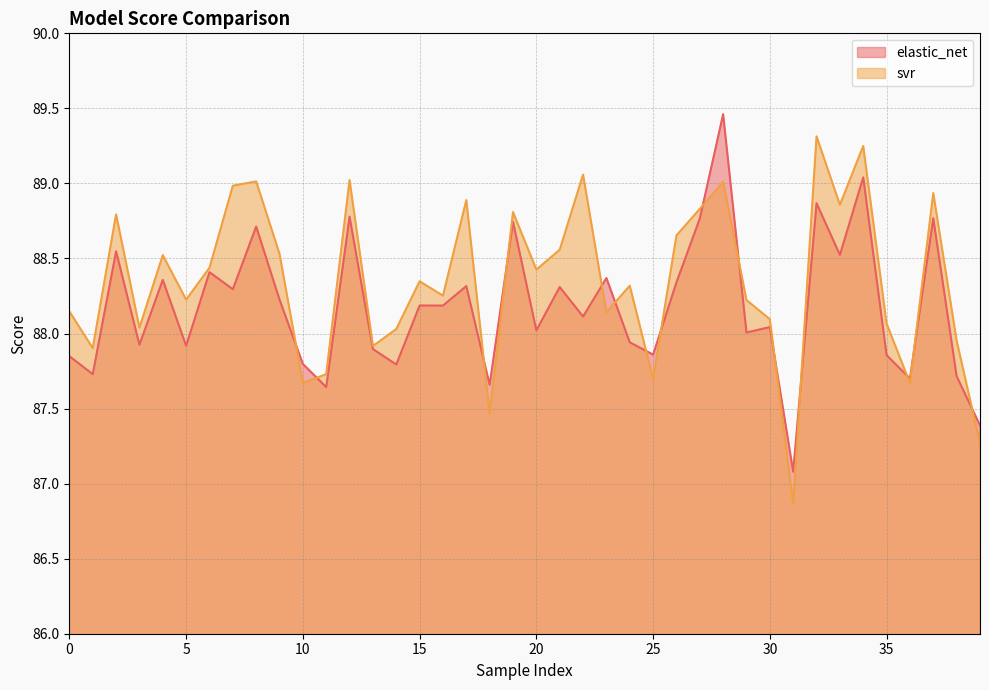

What is the value of the svr point at the 4th from the left?

88.0